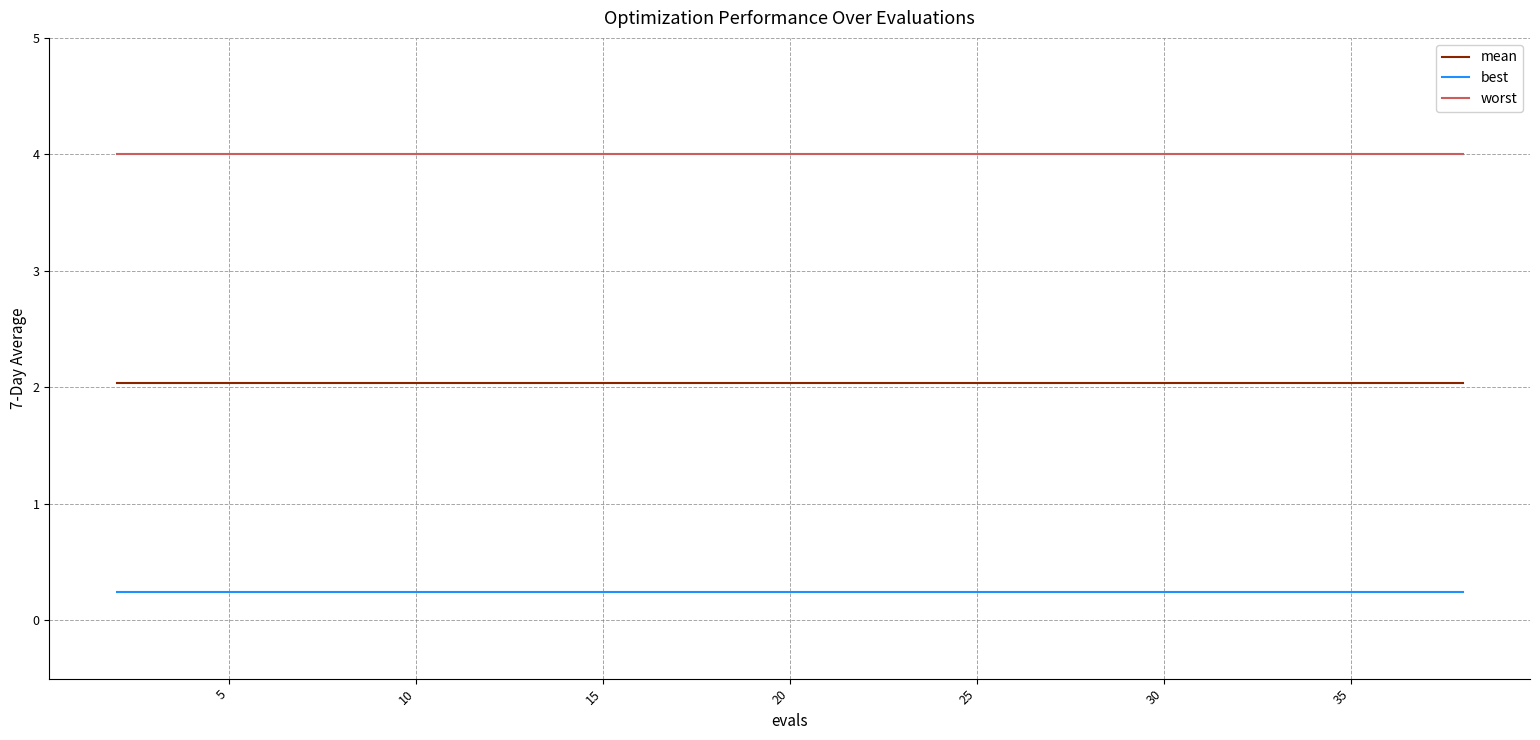

How many lines are shown in the chart?

3